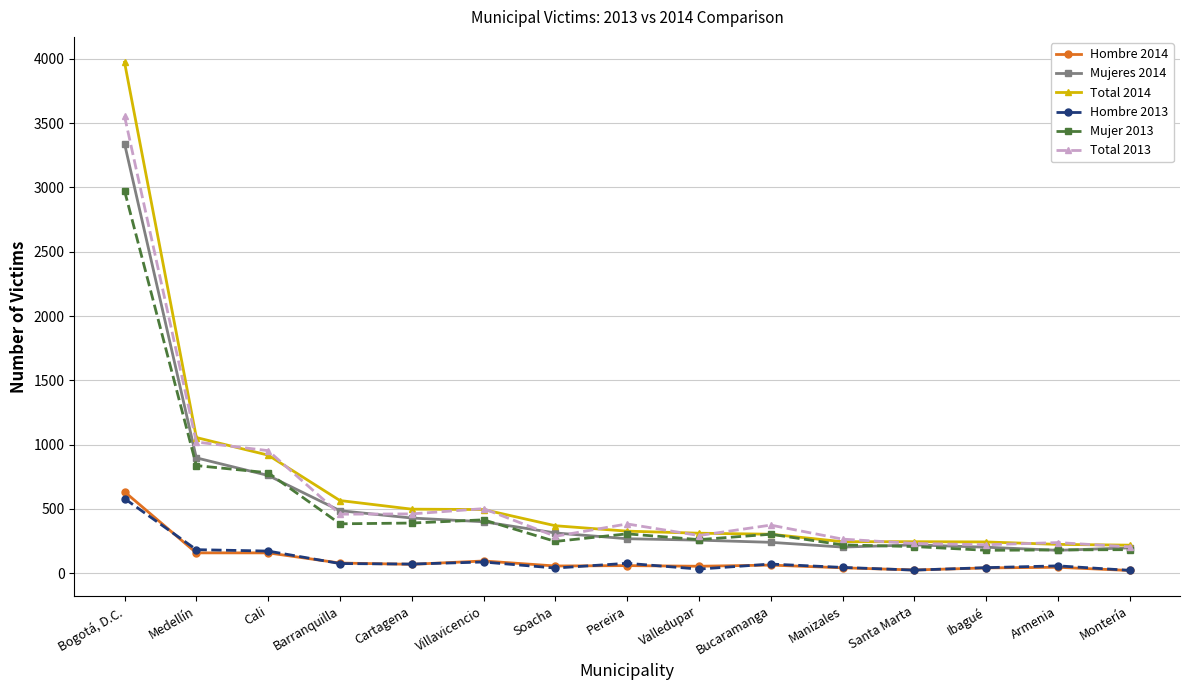

What is the total value across all series at Santa Marta?

952